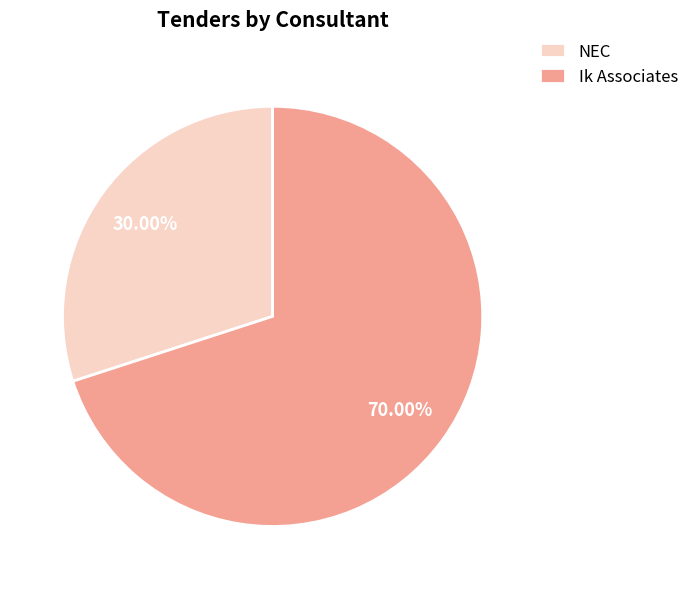

To the nearest percent, what portion does Ik Associates represent?

70%